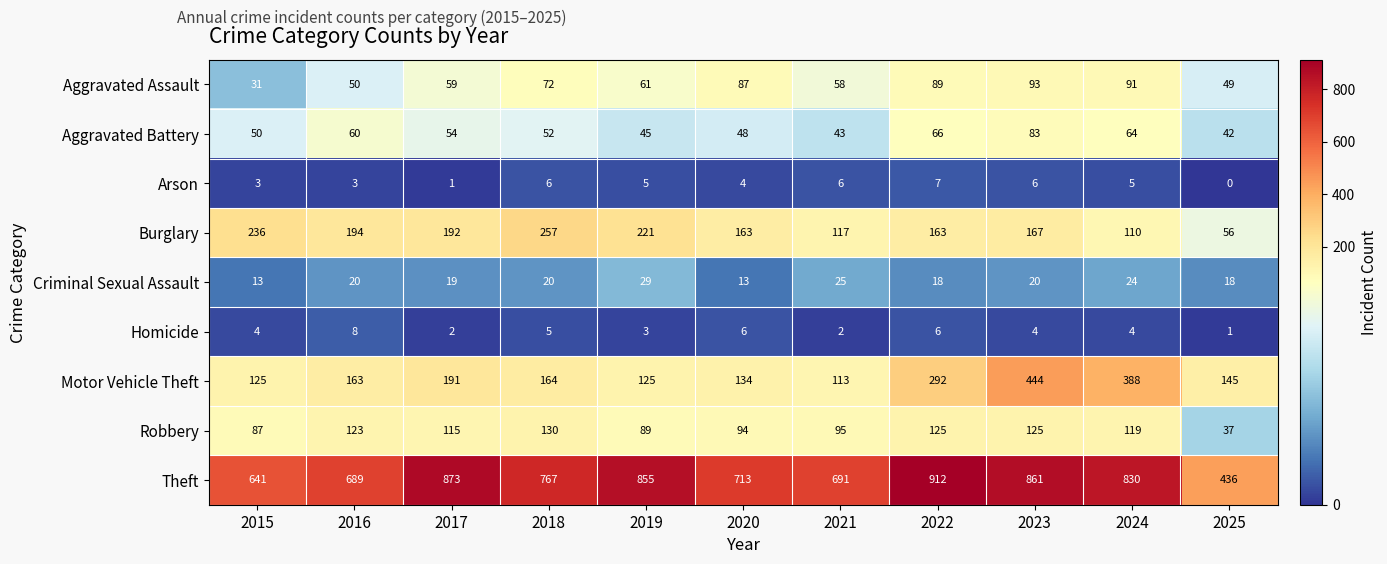

Which label corresponds to the smallest value in the chart?

2025